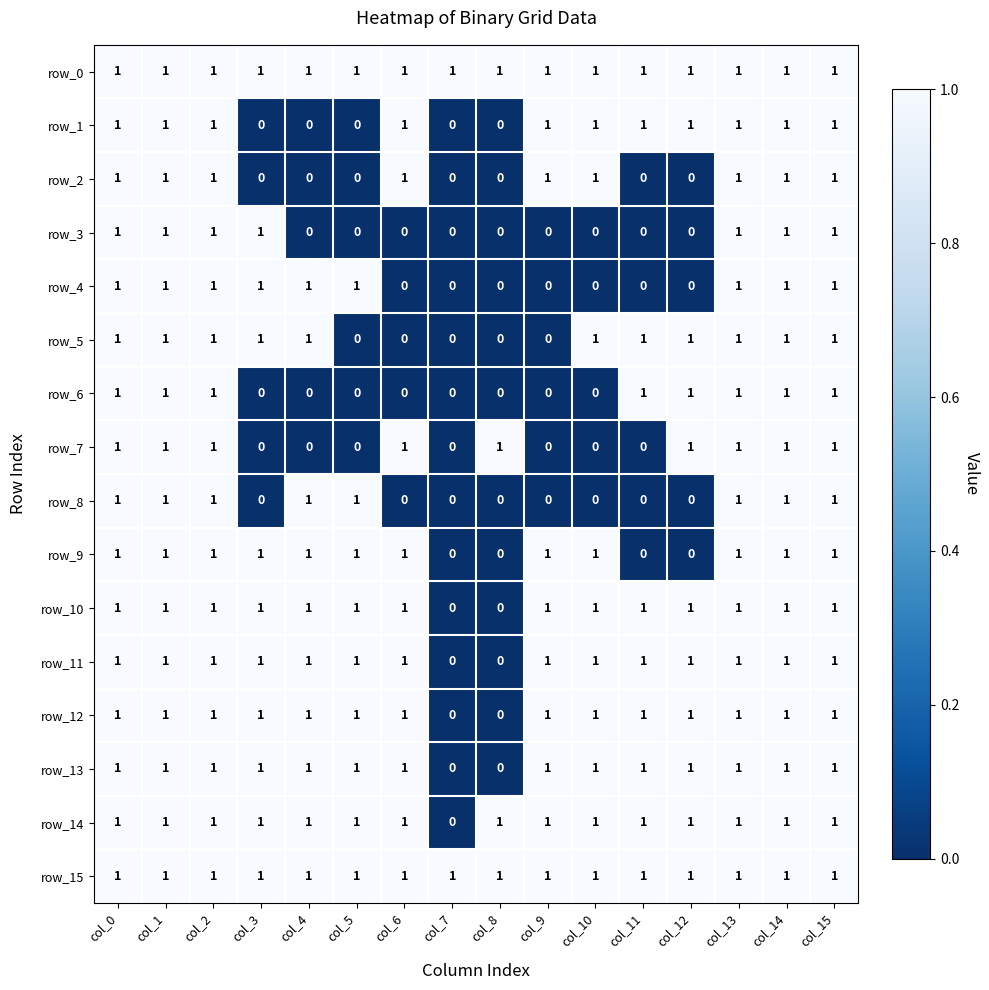

What is the sum of all row_9 values?

12